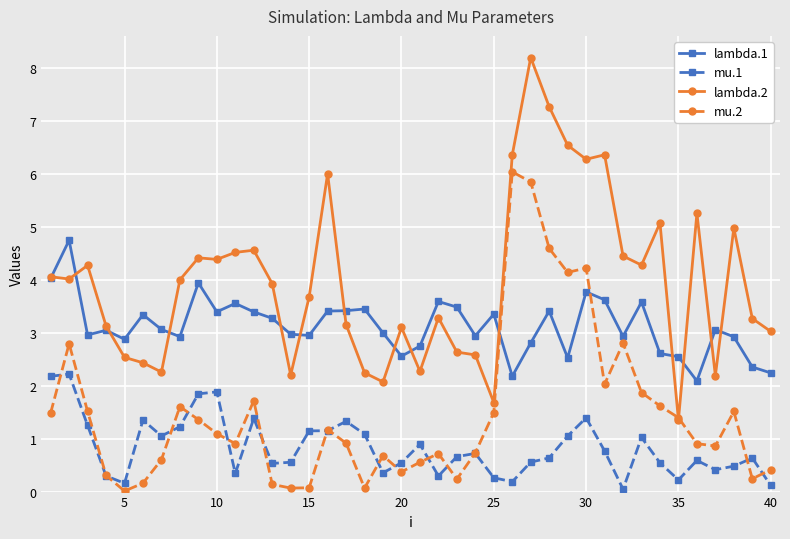

Does the chart display data point markers on the line(s)?

Yes